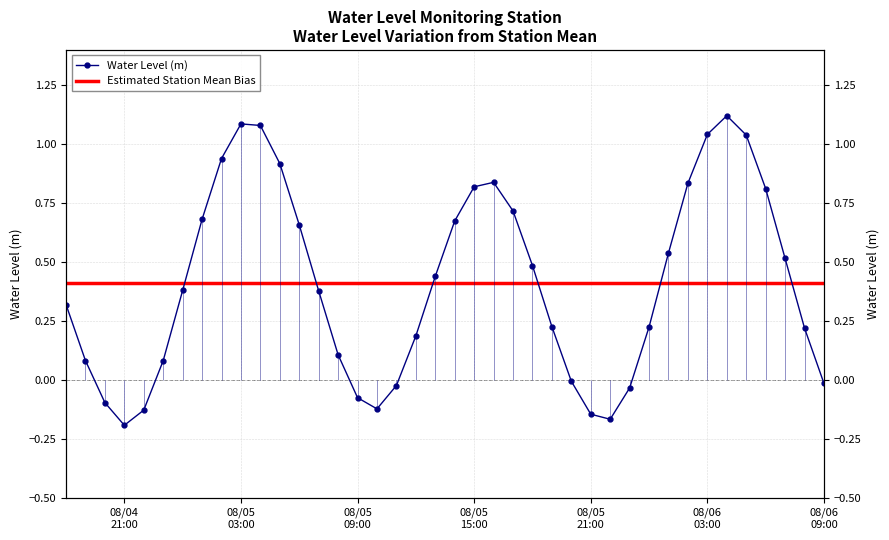

The chart shows a value of 0.9 at 2024-08-05 02:00:00. True or false?

True